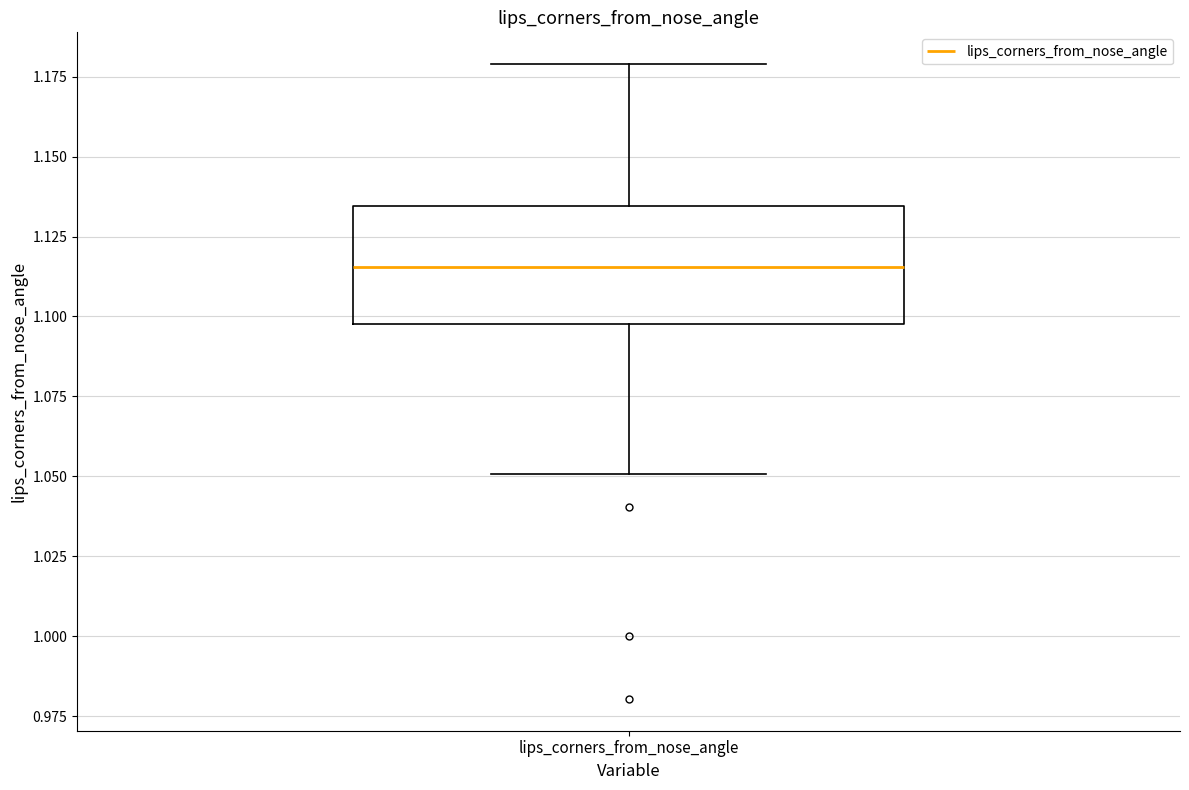

Where is the upper edge of the box for lips_corners_from_nose_angle on the y-axis? The values are not printed on the chart, so give them approximately, as read against the axis.

1.135